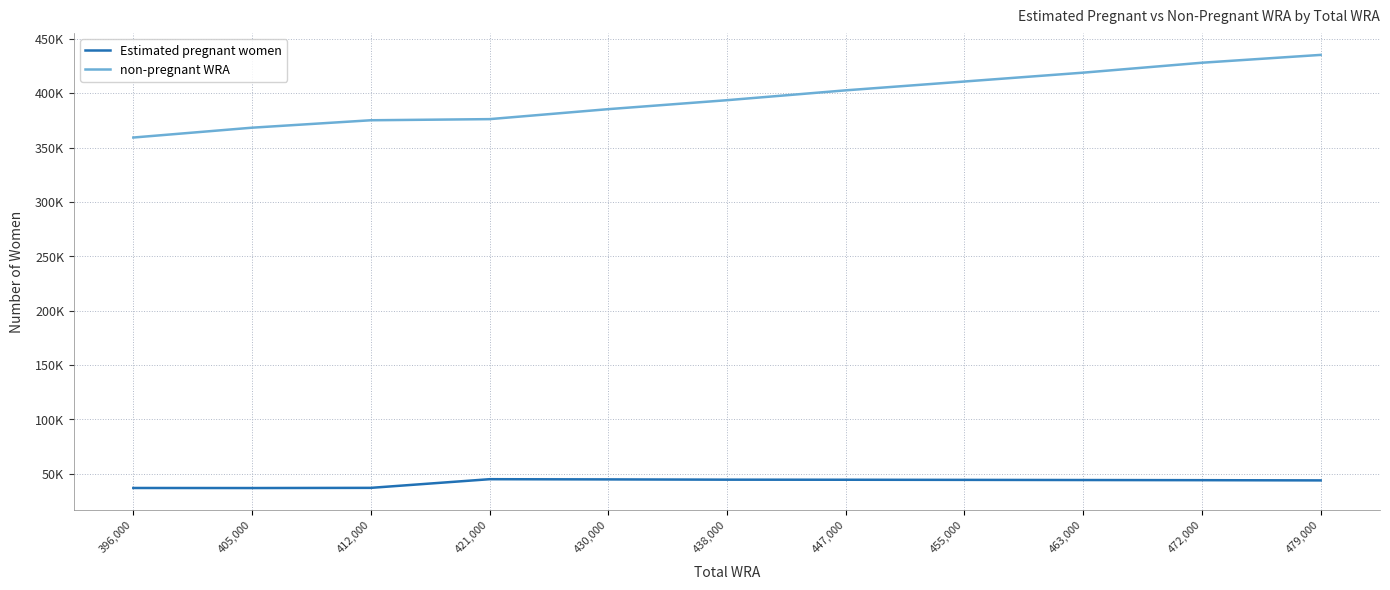

Reading right to left, what are all the values shown in this chart?

Estimated pregnant women: 479,000=43762.4	472,000=43970.3	463,000=44104.6	455,000=44245.2	447,000=44365.5	438,000=44436.9	430,000=44678.4	421,000=44865.3	412,000=36898.7	405,000=36731.1	396,000=36784.6
non-pregnant WRA: 479,000=435237.6	472,000=428029.7	463,000=418895.4	455,000=410754.8	447,000=402634.5	438,000=393563.1	430,000=385321.5	421,000=376134.7	412,000=375101.3	405,000=368268.9	396,000=359215.4